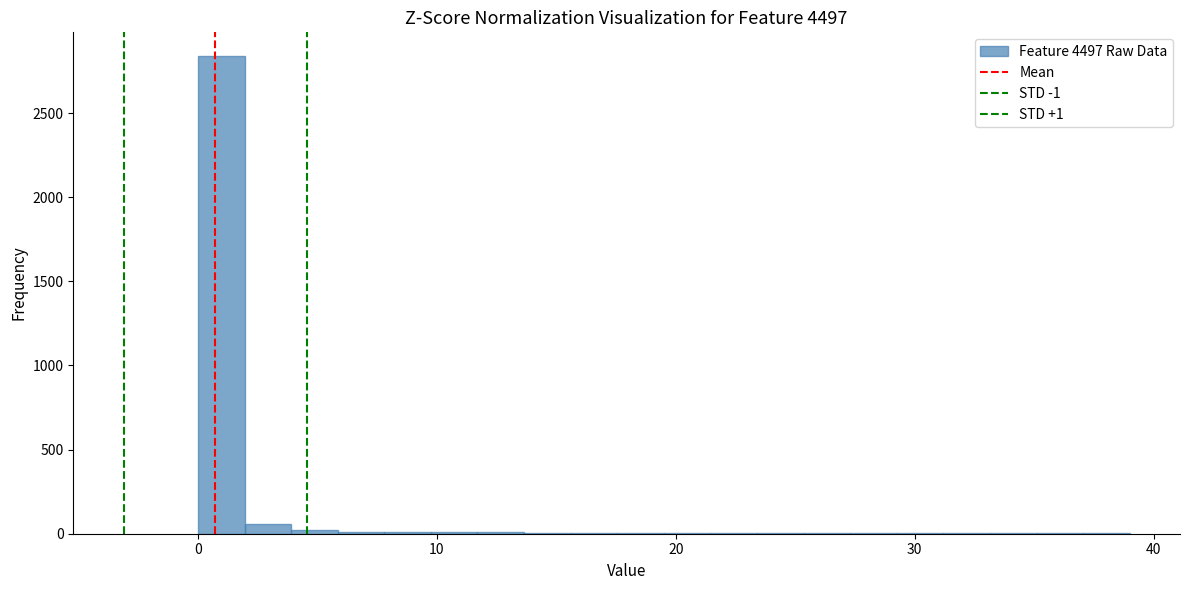

Read against the x-axis, roughly where is the centre of the tallest bar?

1